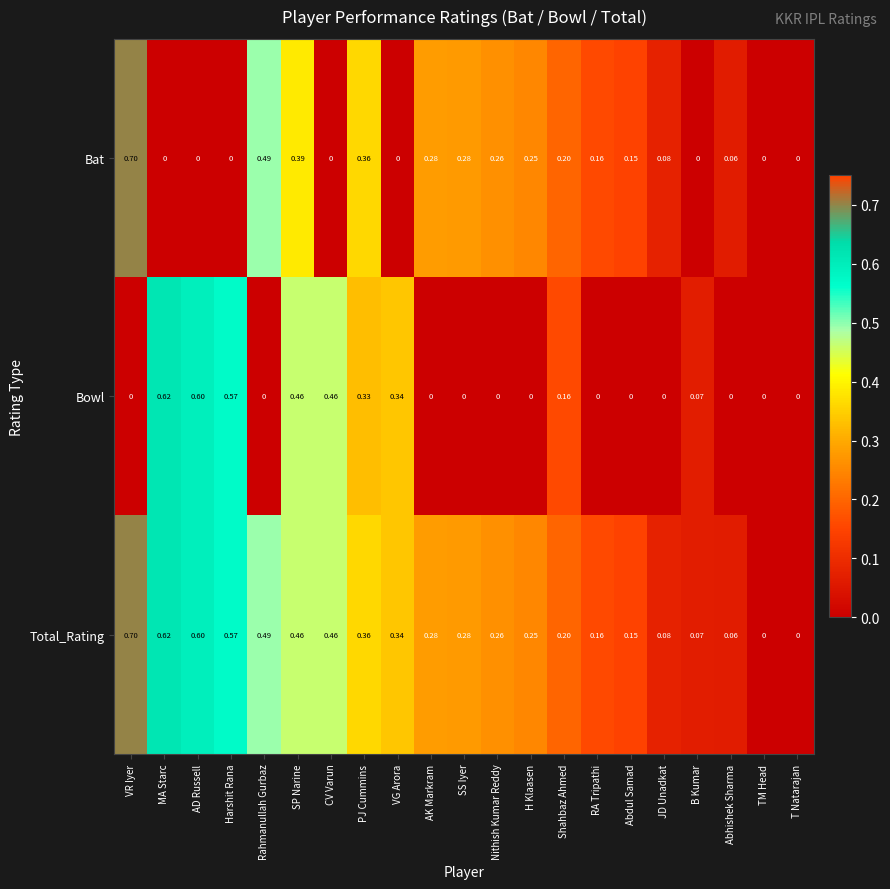

At which category is the sum across all series the highest?

VR Iyer